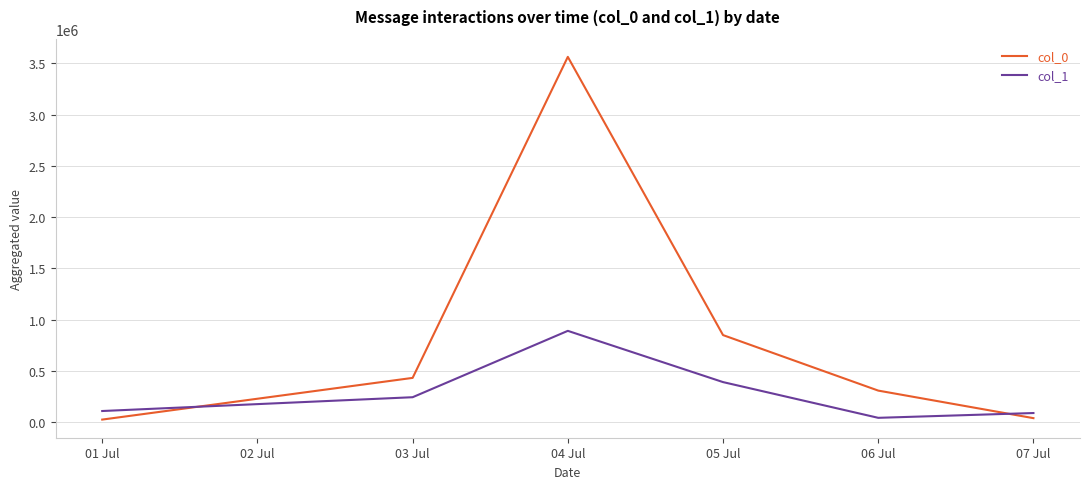

How many intersections are there between col_1 and col_0?

2